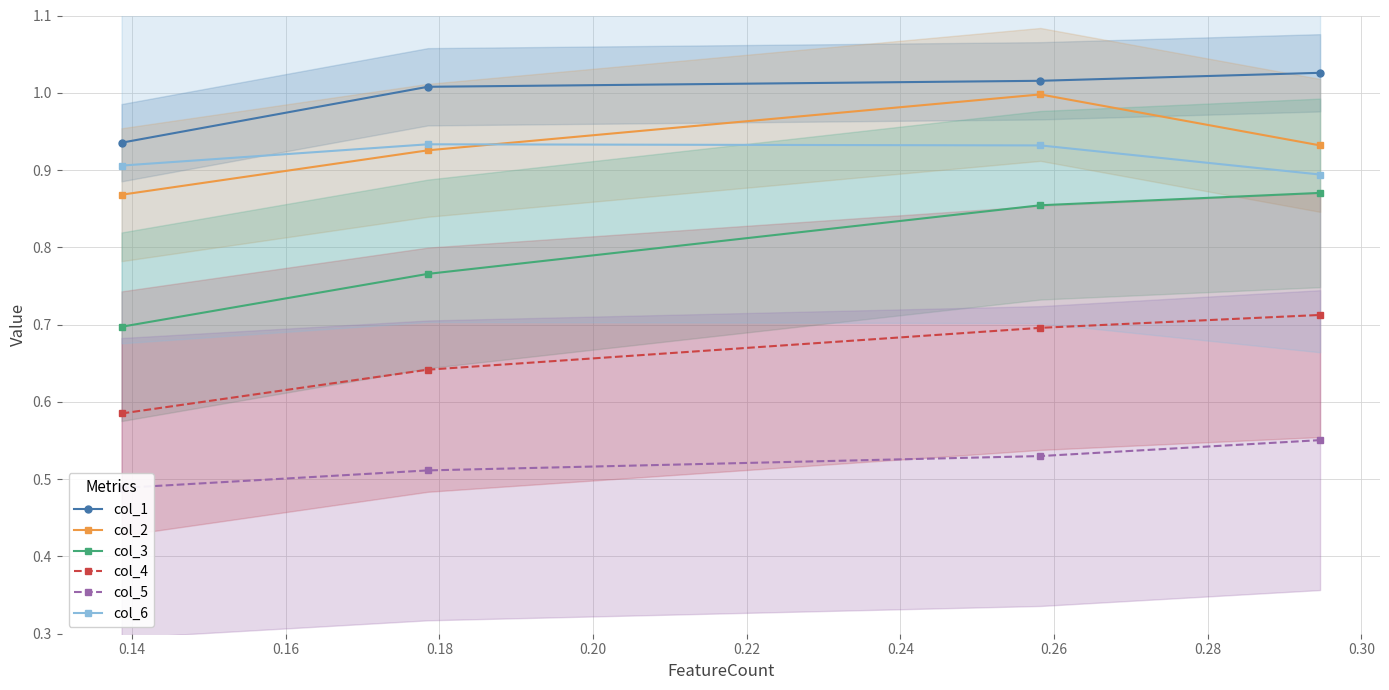

True or false: col_4 and col_6 cross at least once.

False